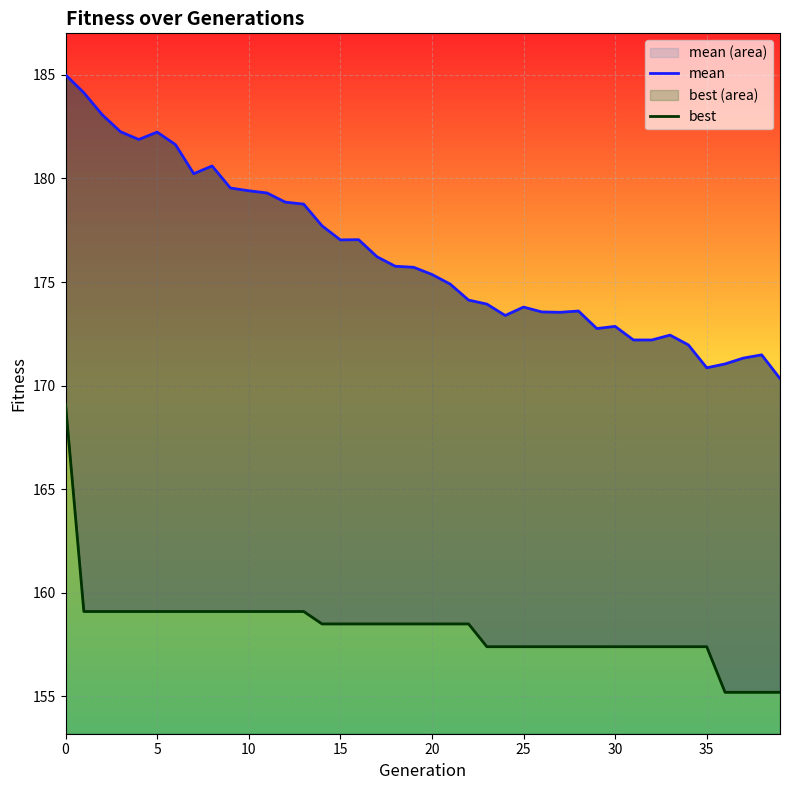

Which category has the lowest value across all series?

36